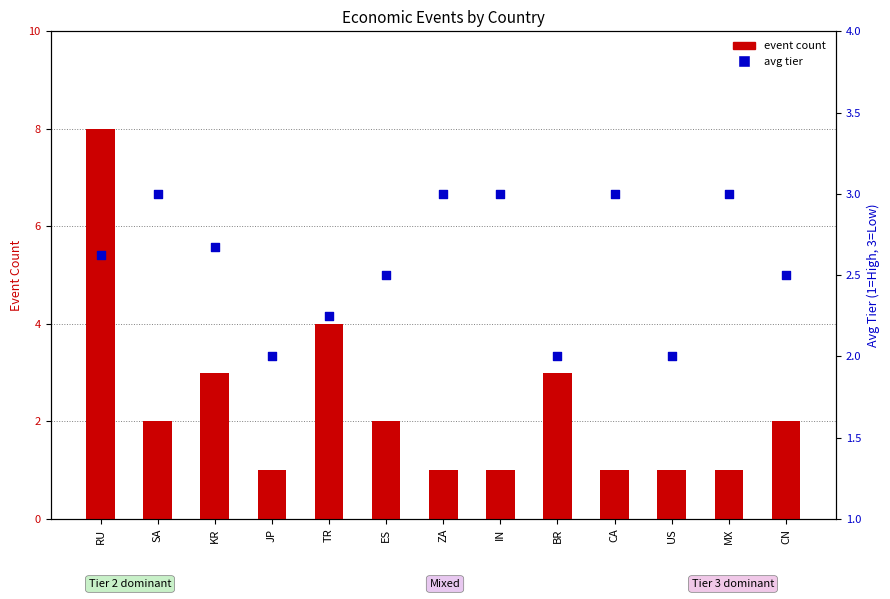

Which series reaches the minimum Y coordinate?

event count